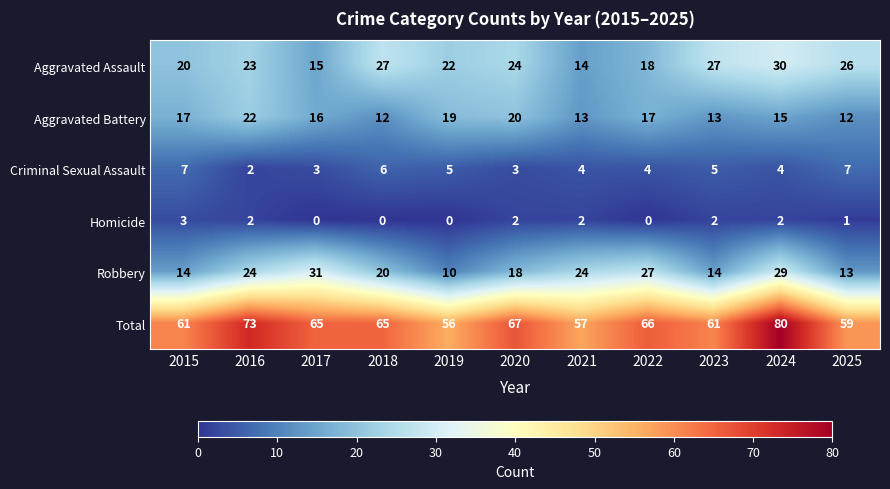

What is the spread (max minus min) of values at 2022?

66